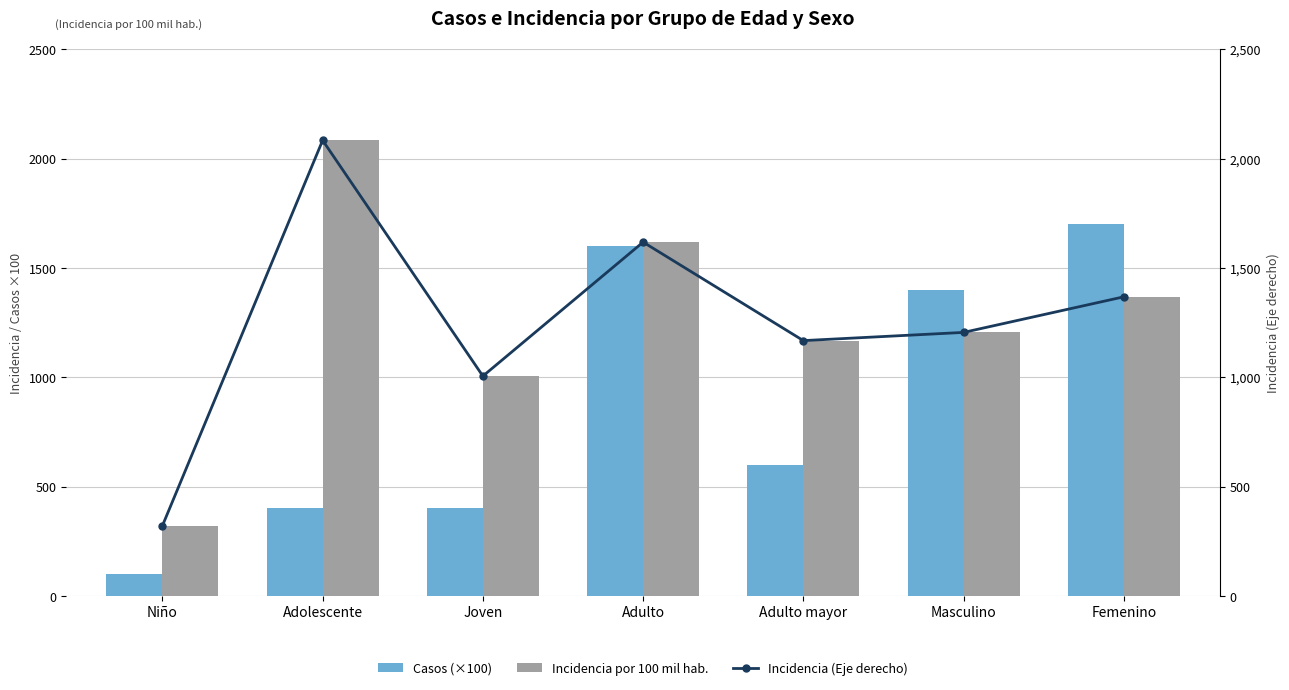

Reading left to right, transcribe all the data shown in this chart.

Casos (×100): Niño=100.0	Adolescente=400.0	Joven=400.0	Adulto=1600.0	Adulto mayor=600.0	Masculino=1400.0	Femenino=1700.0
Incidencia por 100 mil hab.: Niño=320.5	Adolescente=2083.3	Joven=1005.0	Adulto=1617.8	Adulto mayor=1167.3	Masculino=1204.8	Femenino=1367.7
Incidencia (Eje derecho): Niño=320.5	Adolescente=2083.3	Joven=1005.0	Adulto=1617.8	Adulto mayor=1167.3	Masculino=1204.8	Femenino=1367.7